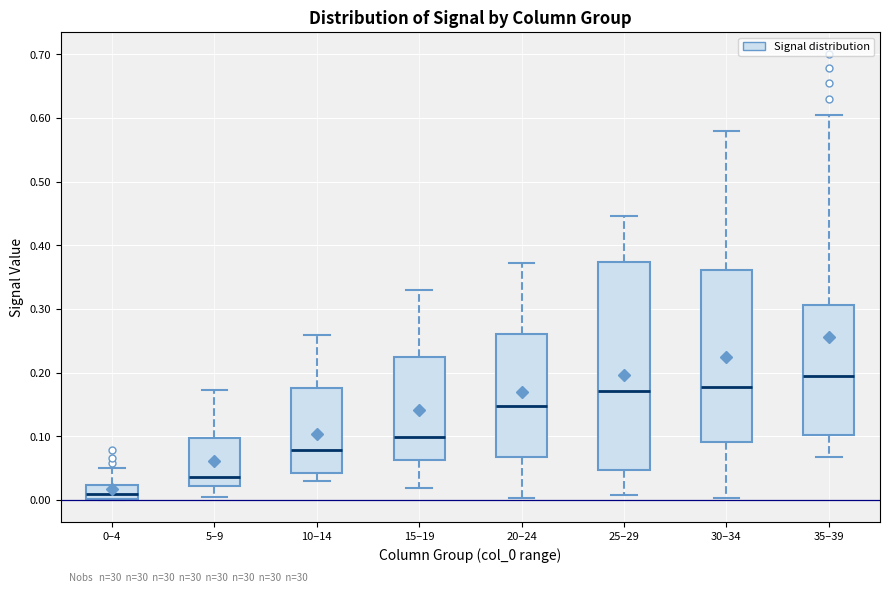

Reading left to right, read every box against the y-axis: the position of its median line, the range the box covers, and the ends of its whiskers. The values are not printed on the chart, so give them approximately, as read against the axis.

0–4: median 0.01, box 0.00 to 0.02, whiskers 0.00 to 0.05
5–9: median 0.04, box 0.02 to 0.10, whiskers 0.00 to 0.17
10–14: median 0.08, box 0.04 to 0.18, whiskers 0.03 to 0.26
15–19: median 0.10, box 0.06 to 0.22, whiskers 0.02 to 0.33
20–24: median 0.15, box 0.07 to 0.26, whiskers 0.00 to 0.37
25–29: median 0.17, box 0.05 to 0.37, whiskers 0.01 to 0.45
30–34: median 0.18, box 0.09 to 0.36, whiskers 0.00 to 0.58
35–39: median 0.19, box 0.10 to 0.31, whiskers 0.07 to 0.61